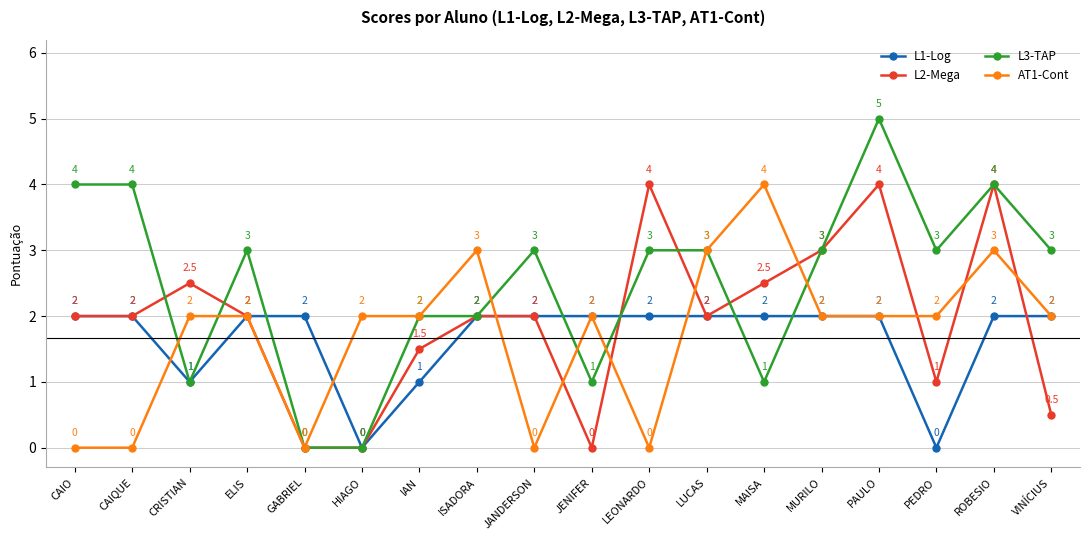

Reading right to left, extract all data points from this chart.

L1-Log: 2.0	2.0	0.0	2.0	2.0	2.0	2.0	2.0	2.0	2.0	2.0	1.0	0.0	2.0	2.0	1.0	2.0	2.0
L2-Mega: 0.5	4.0	1.0	4.0	3.0	2.5	2.0	4.0	0.0	2.0	2.0	1.5	0.0	0.0	2.0	2.5	2.0	2.0
L3-TAP: 3.0	4.0	3.0	5.0	3.0	1.0	3.0	3.0	1.0	3.0	2.0	2.0	0.0	0.0	3.0	1.0	4.0	4.0
AT1-Cont: 2.0	3.0	2.0	2.0	2.0	4.0	3.0	0.0	2.0	0.0	3.0	2.0	2.0	0.0	2.0	2.0	0.0	0.0